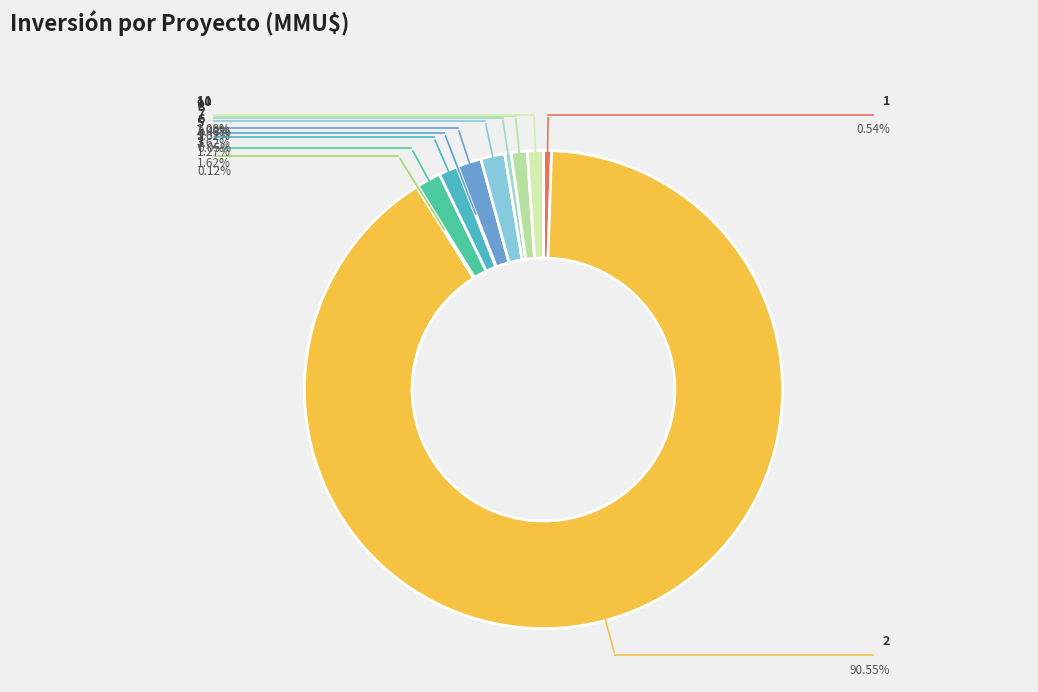

What is the total percentage of 5 and 10?

2.3%